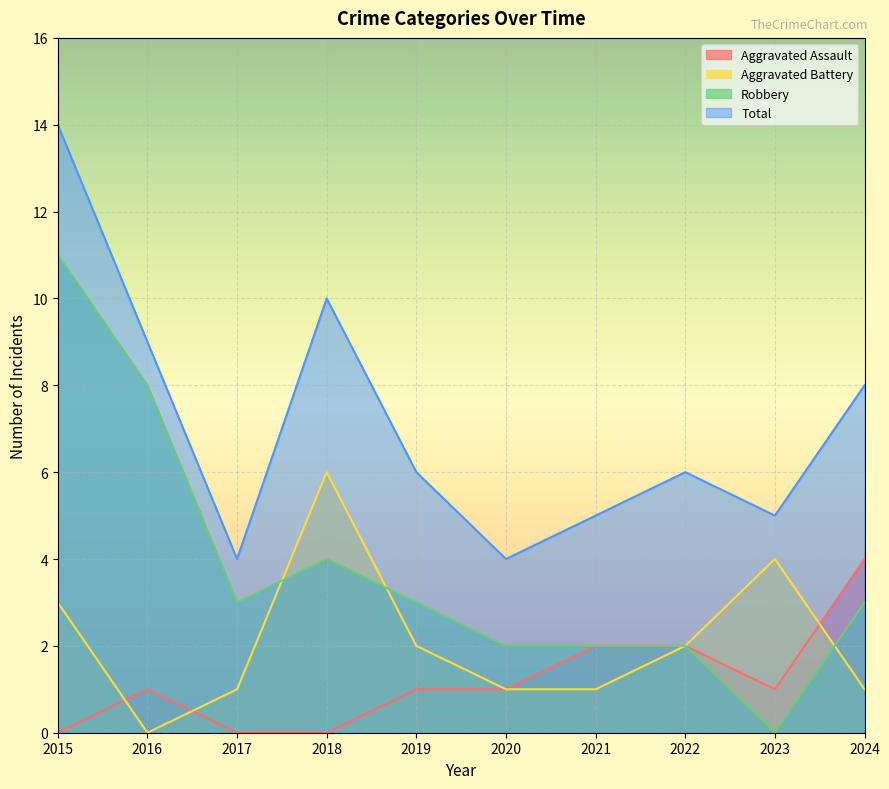

At which category does the chart reach its minimum across all series?

2015